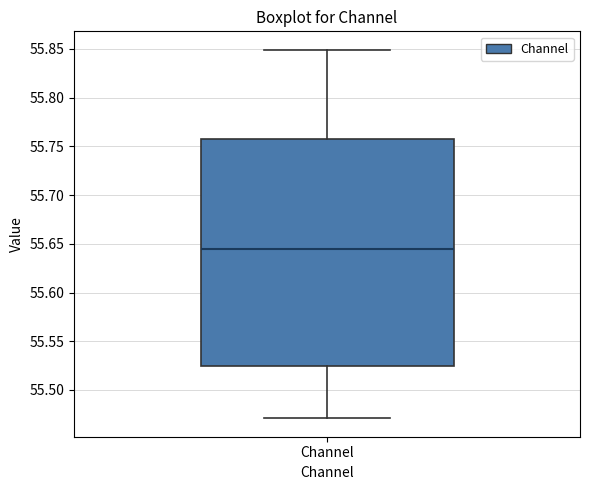

Transcribe this box plot: give where the median line is, the range the box spans, and where the two whiskers end, as read against the y-axis. The values are not printed on the chart, so give them approximately, as read against the axis.

median 55.645, box 55.525 to 55.760, whiskers 55.470 to 55.850